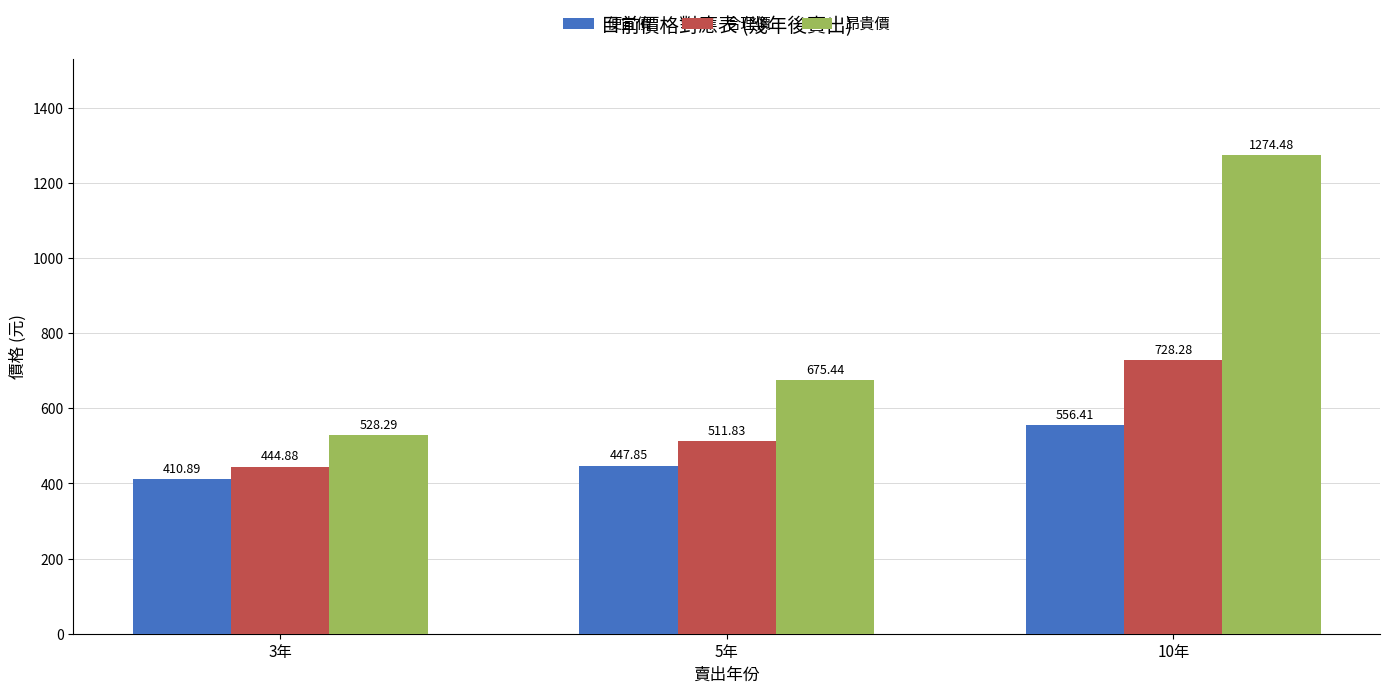

What is the sum of the 便宜價 values at 5年 and 10年?

1004.3